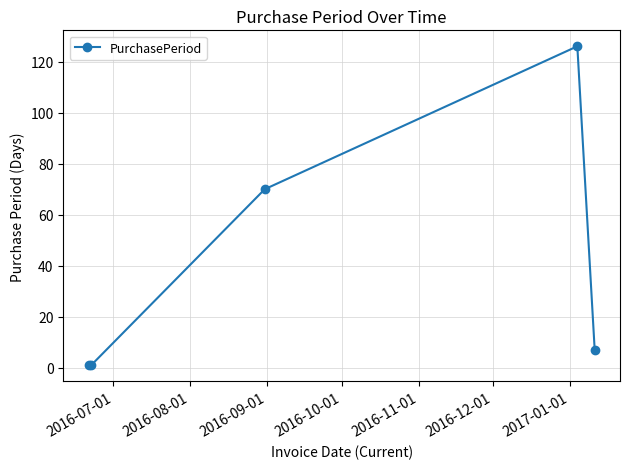

What is the greatest value displayed?

126